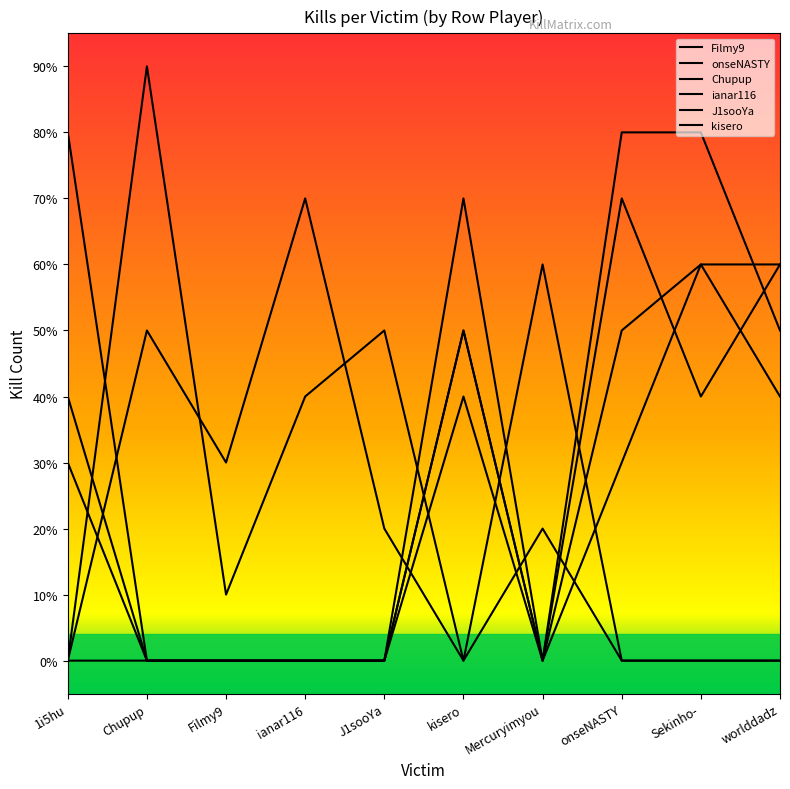

Rank the series by their maximum value, from highest to lowest.

kisero, ianar116, J1sooYa, onseNASTY, Filmy9, Chupup